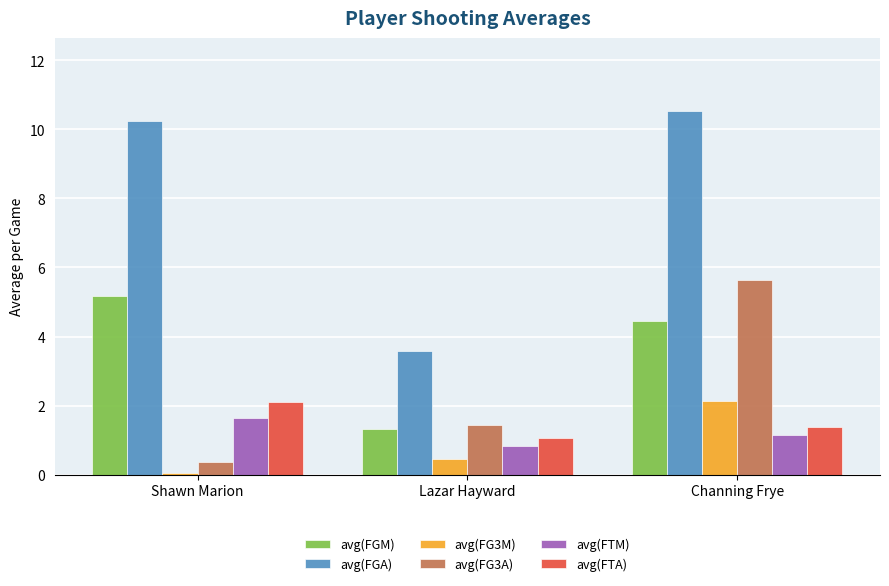

At which category does the chart reach its minimum across all series?

Shawn Marion